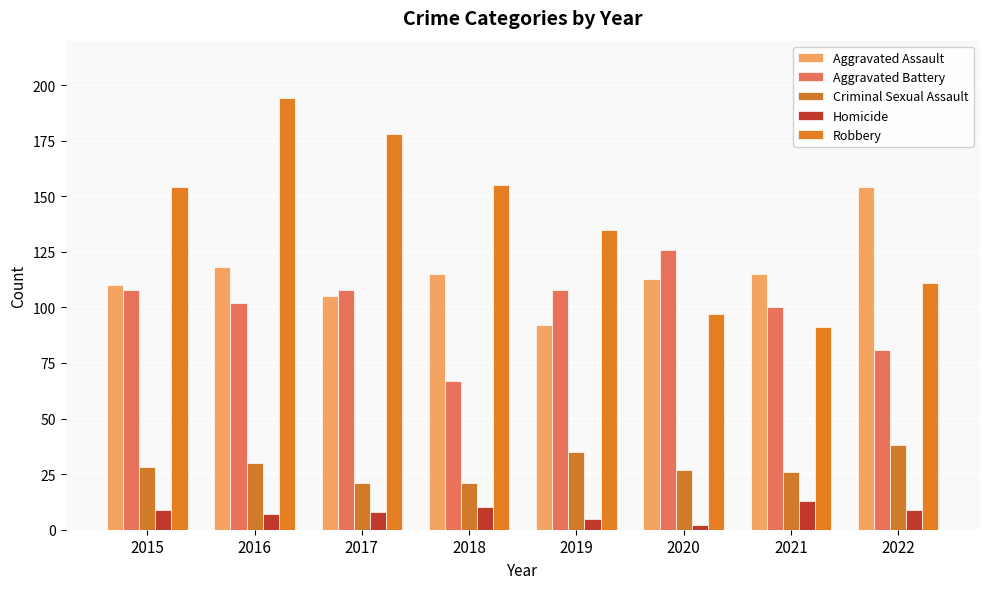

How many distinct data groups are displayed?

5